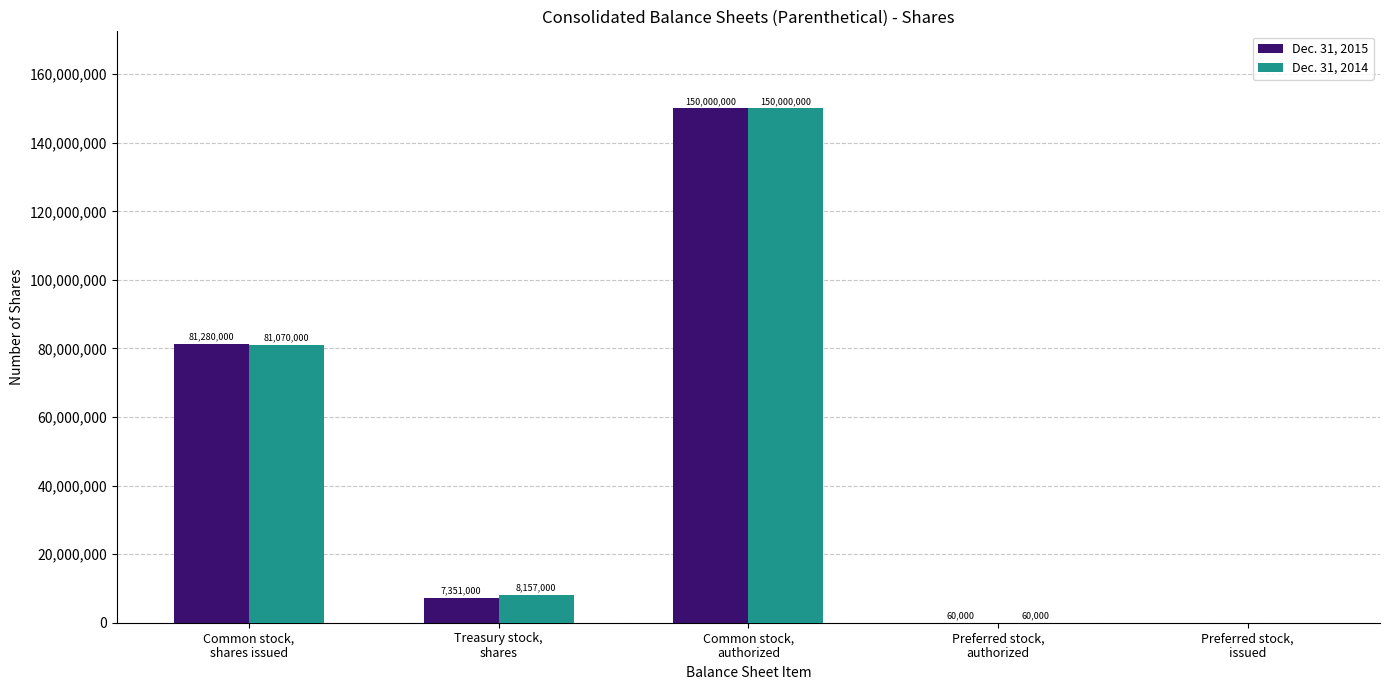

Which series has the largest total across all categories?

Dec. 31, 2014